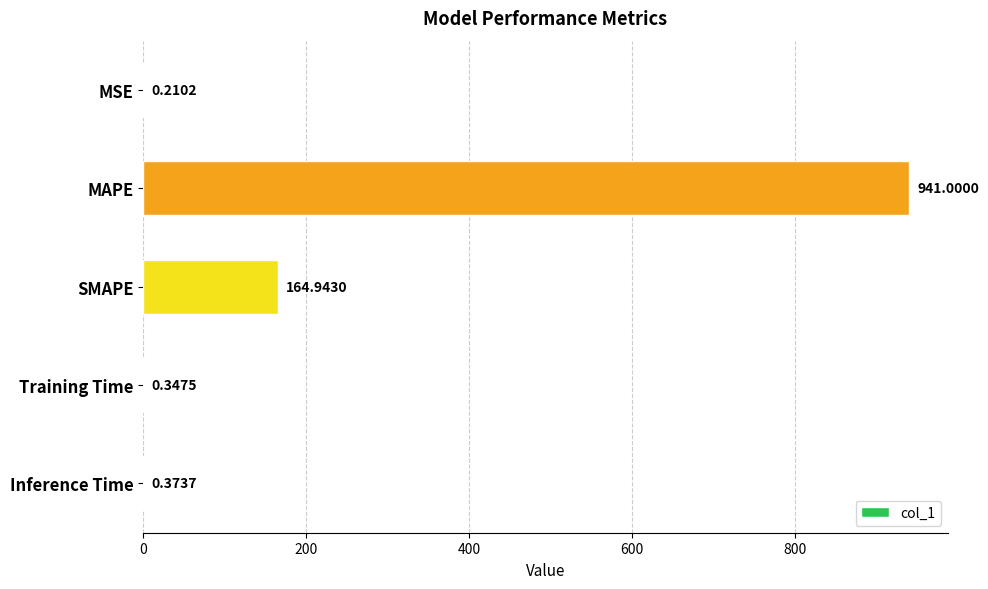

What is the sum of the values at MAPE and SMAPE?

1105.9